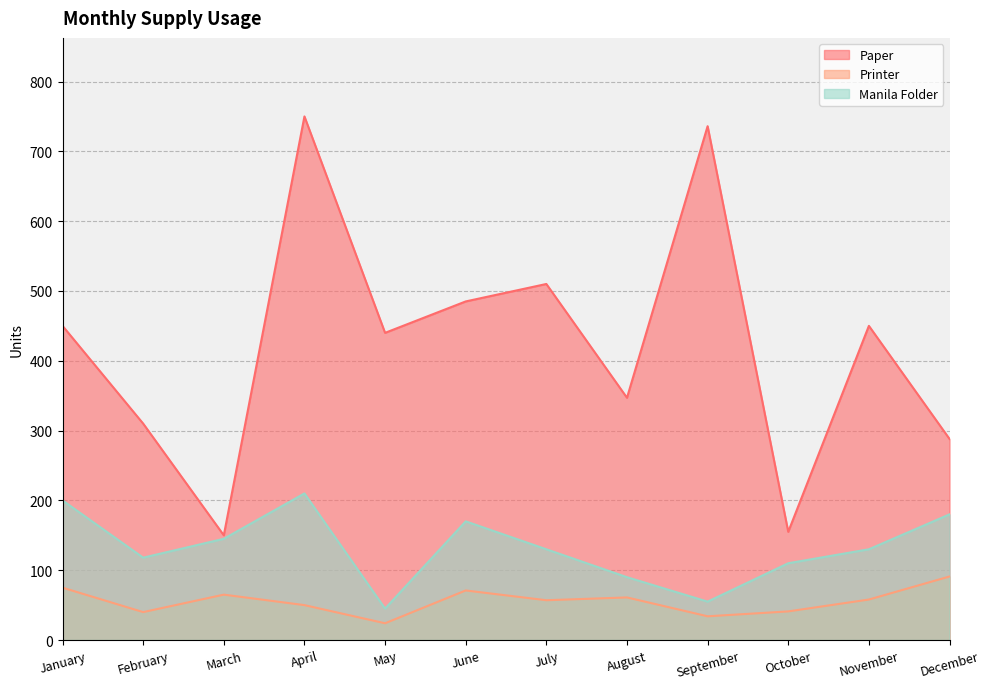

Which has a higher value, November or July?

July